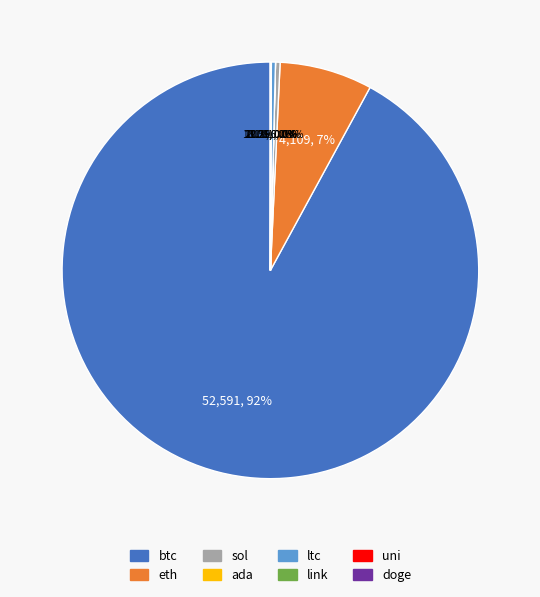

Is there any slice that represents more than half of the pie?

Yes